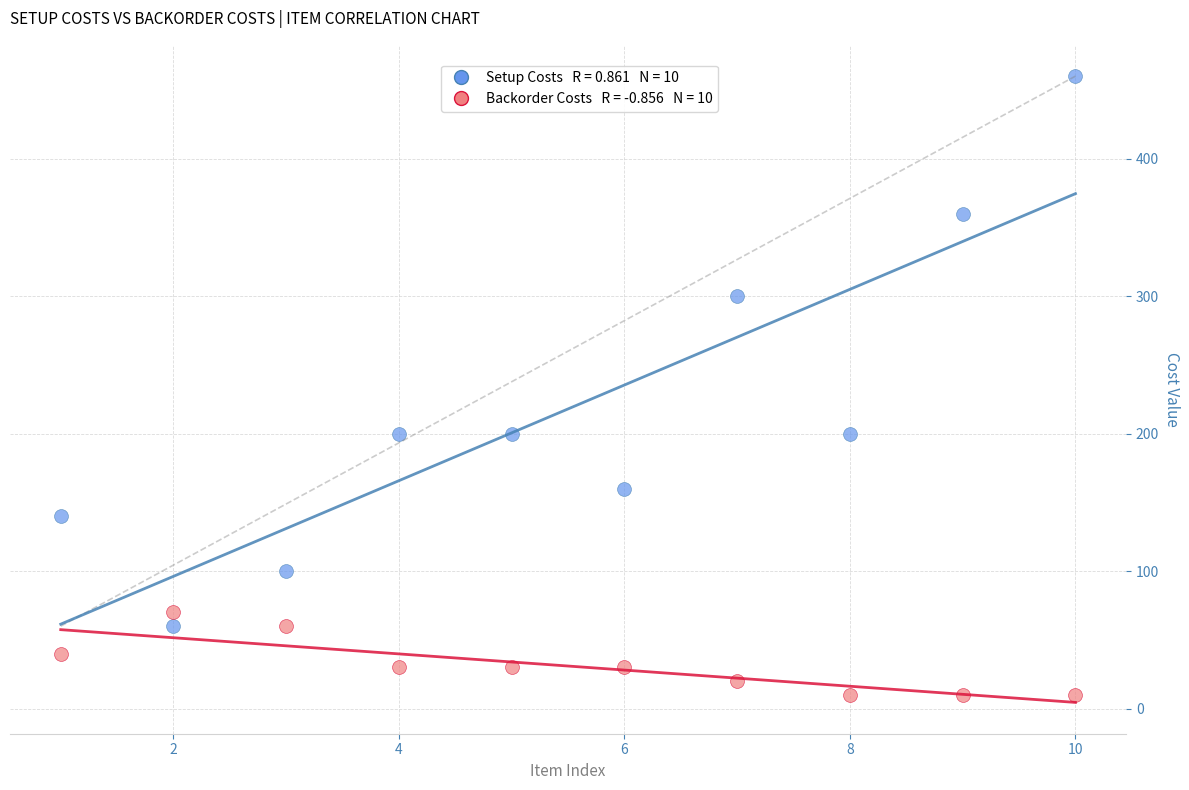

Across all data points, what is the range of Y values (max minus min)?

450